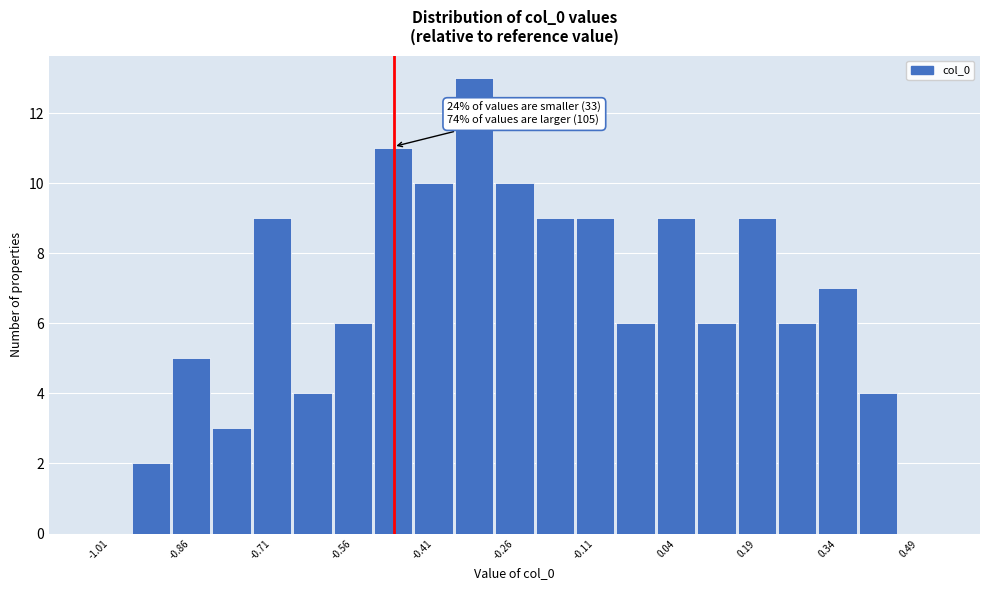

Read against the x-axis, roughly where is the centre of the tallest bar?

-0.34